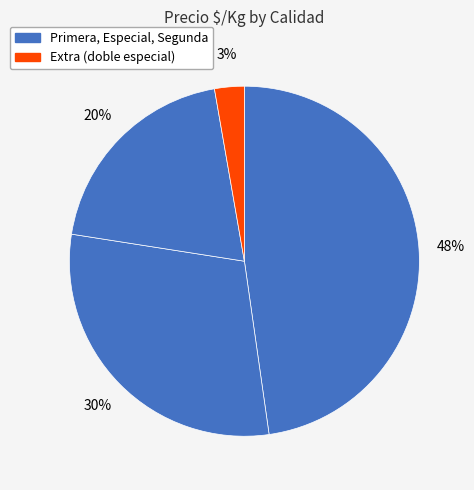

Is there any slice that represents more than half of the pie?

No